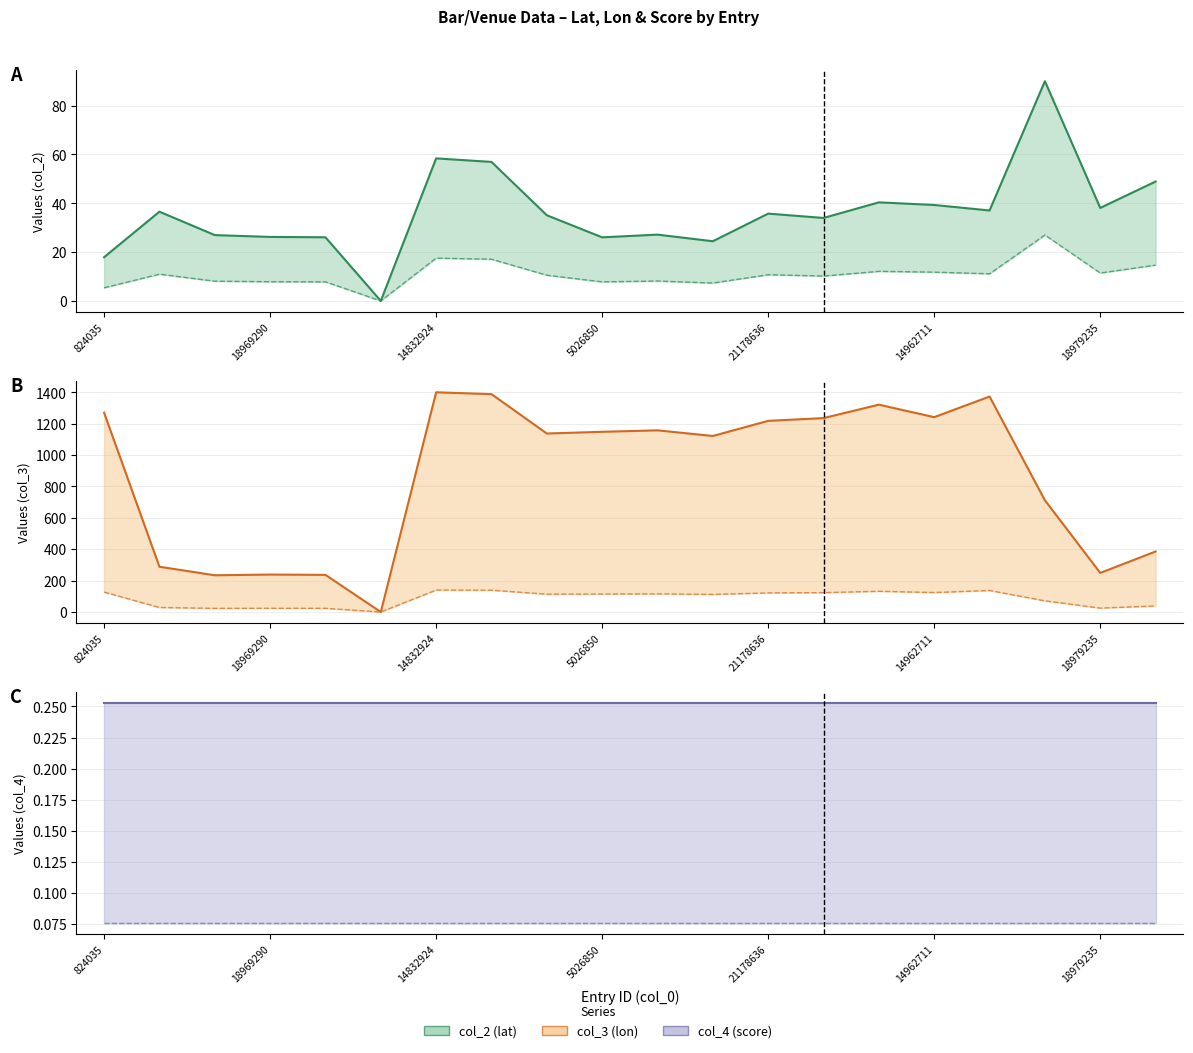

Which has a higher value, 9 or 7?

7